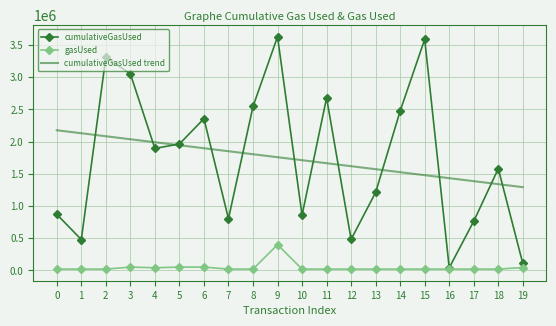

List the series in order of their peak value, highest first.

cumulativeGasUsed, cumulativeGasUsed trend, gasUsed